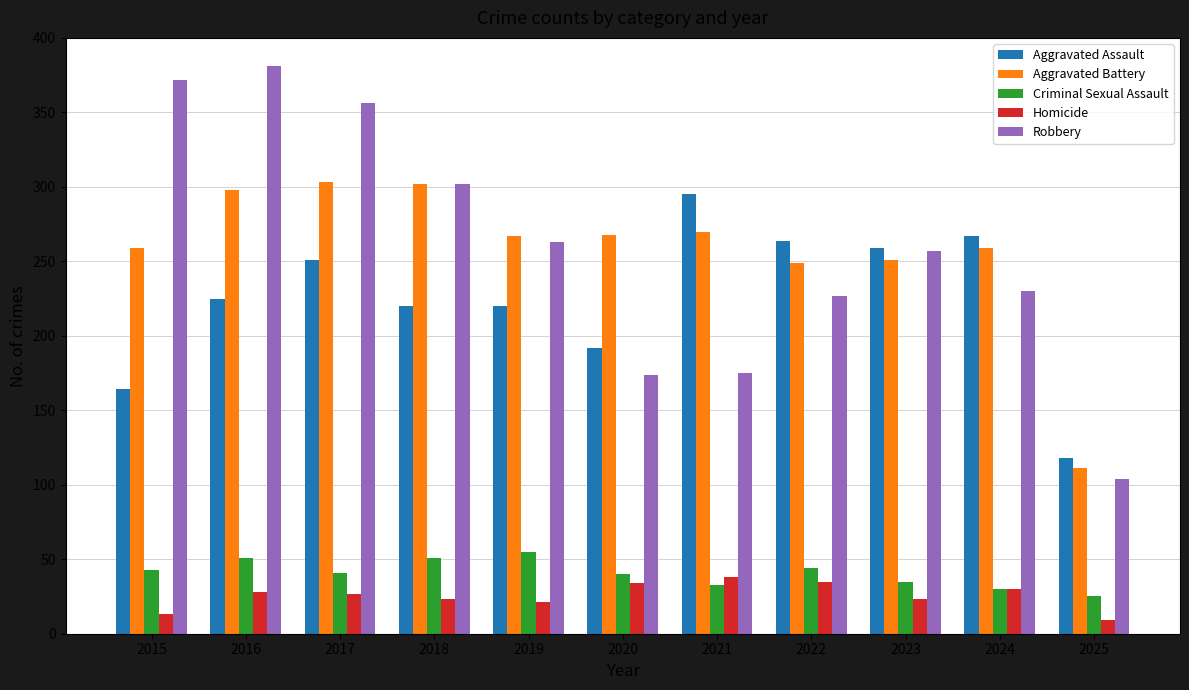

What is the difference between the Robbery values at 2022 and 2020?

53